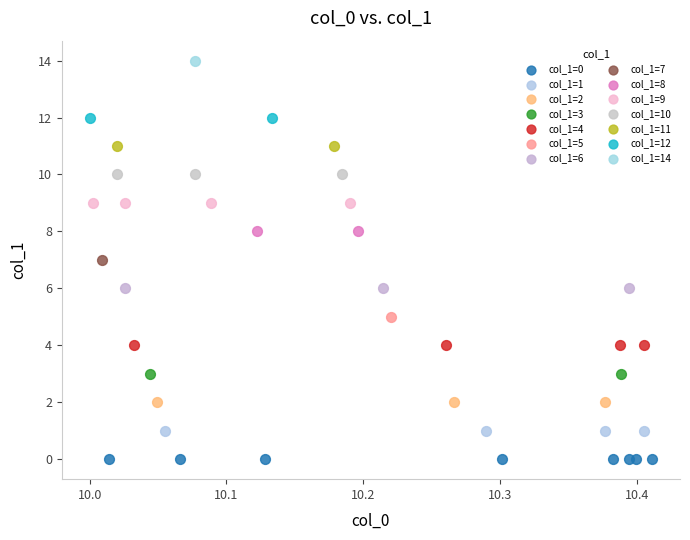

What are all the series names shown in the legend?

col_1=0, col_1=1, col_1=2, col_1=3, col_1=4, col_1=5, col_1=6, col_1=7, col_1=8, col_1=9, col_1=10, col_1=11, col_1=12, col_1=14